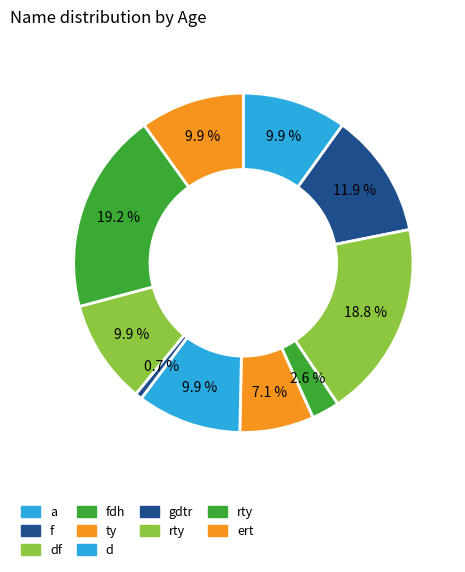

How many segments does this pie chart have?

10